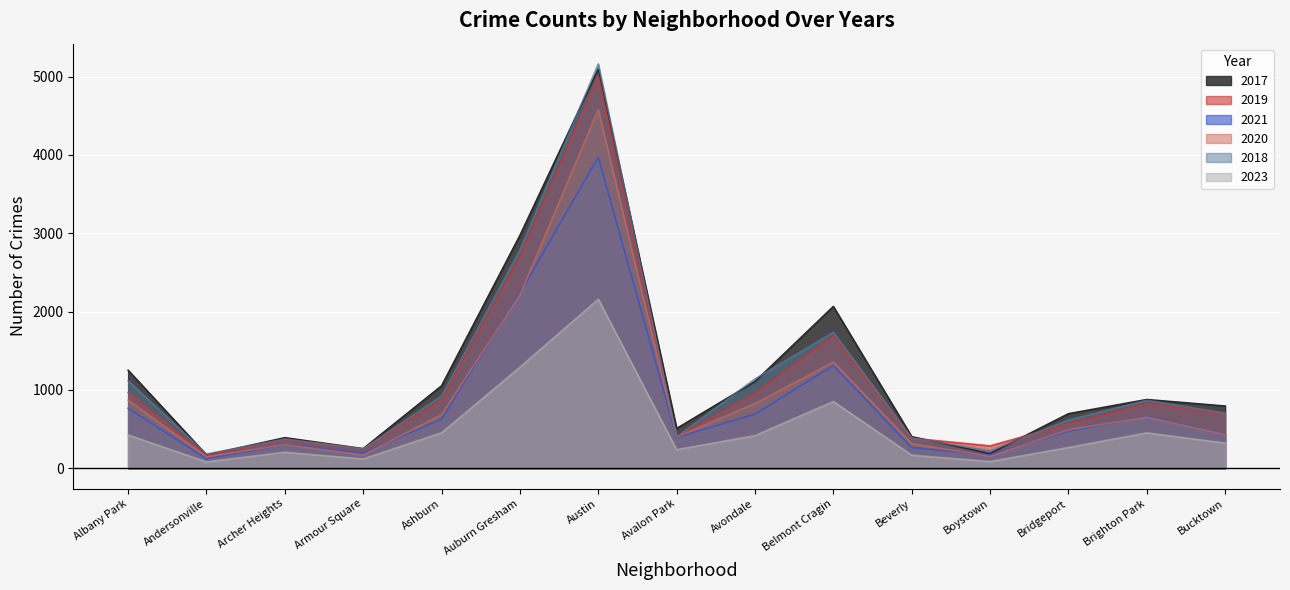

In 2020, how many points are higher than both neighbors (excluding endpoints)?

4